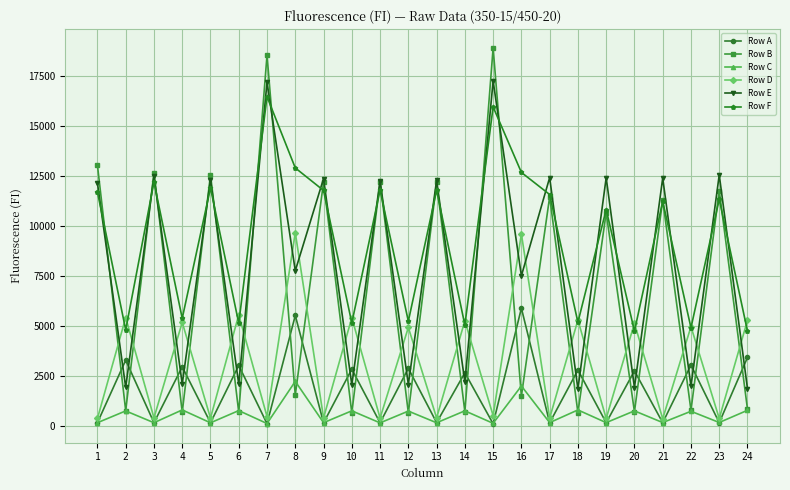

Rank the series by their maximum value, from lowest to highest.

Row C, Row A, Row D, Row F, Row E, Row B